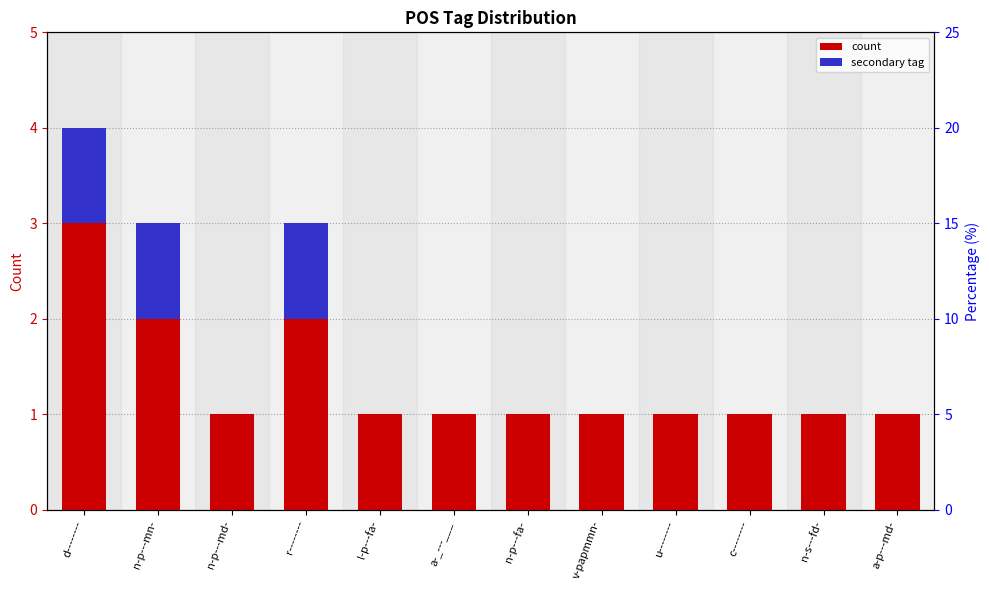

Which series has the widest spread of values?

count